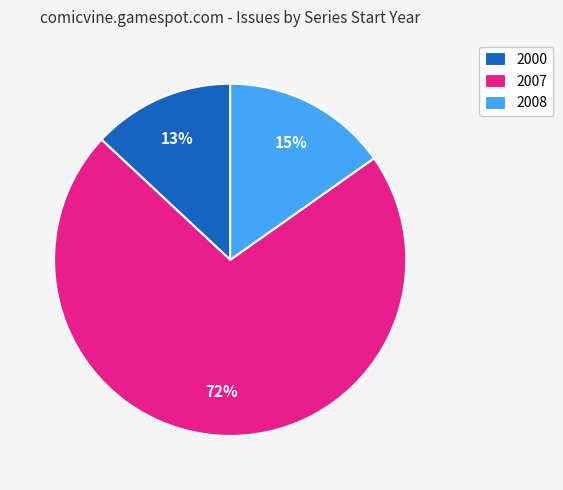

To the nearest percent, what is the difference between the 2007 and 2000 slice percentages?

59%